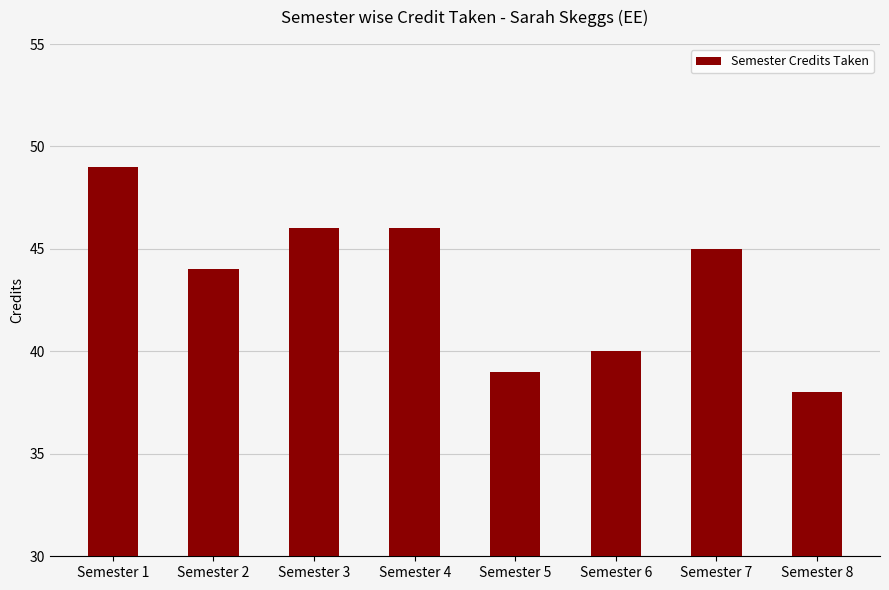

The chart shows a value of 72 at Semester 4. True or false?

False